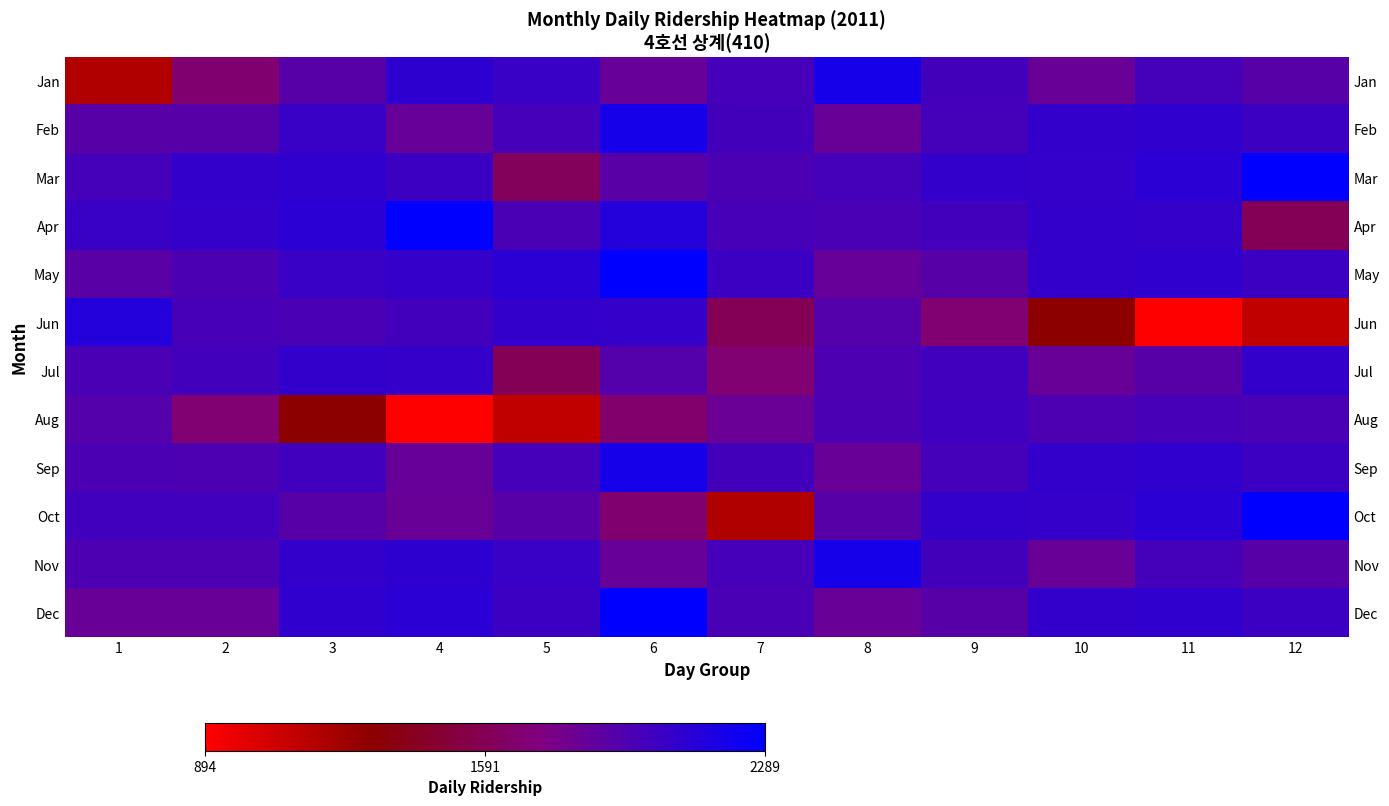

Is it true that Dec equals 3749 at 6?

False